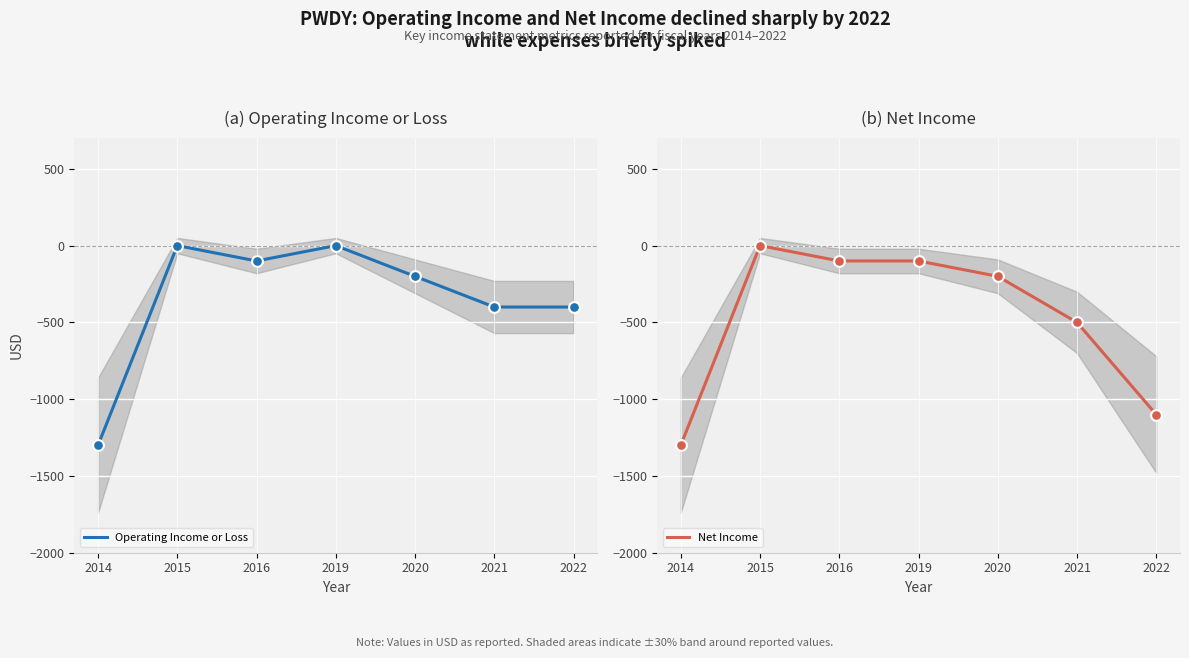

What are all the series names shown in the legend?

Operating Income or Loss, Net Income